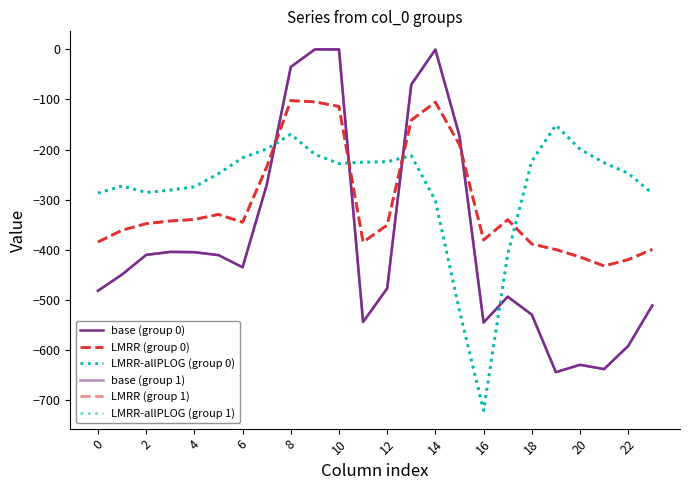

What is the sum of all LMRR-allPLOG (group 0) values?

-6622.6